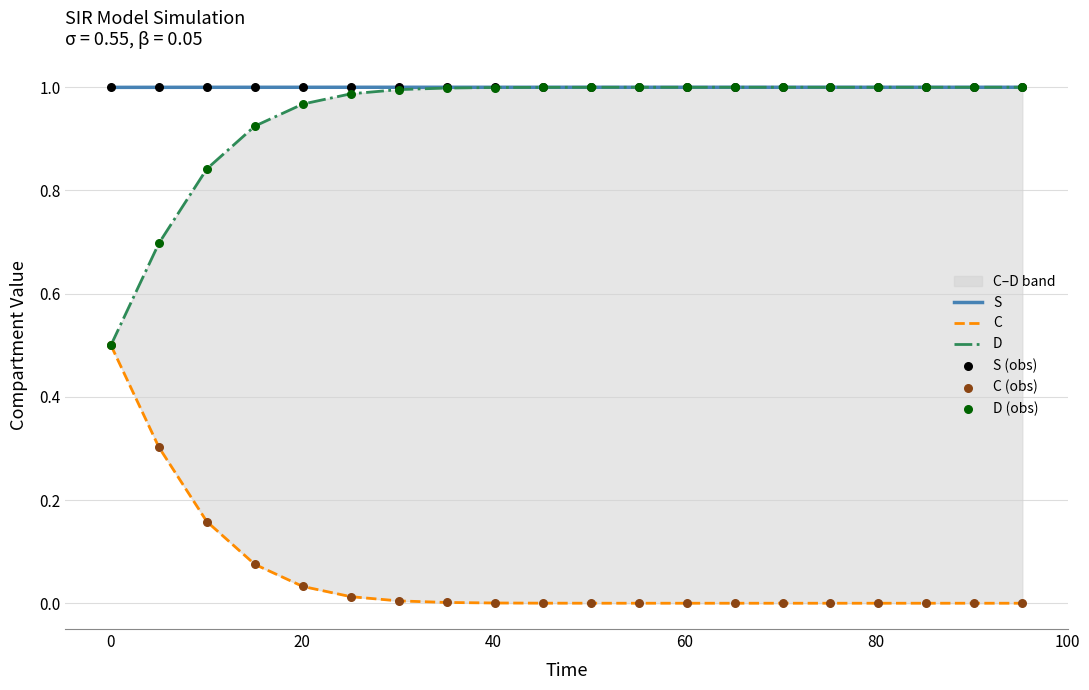

Which series has the widest spread of Y values?

D